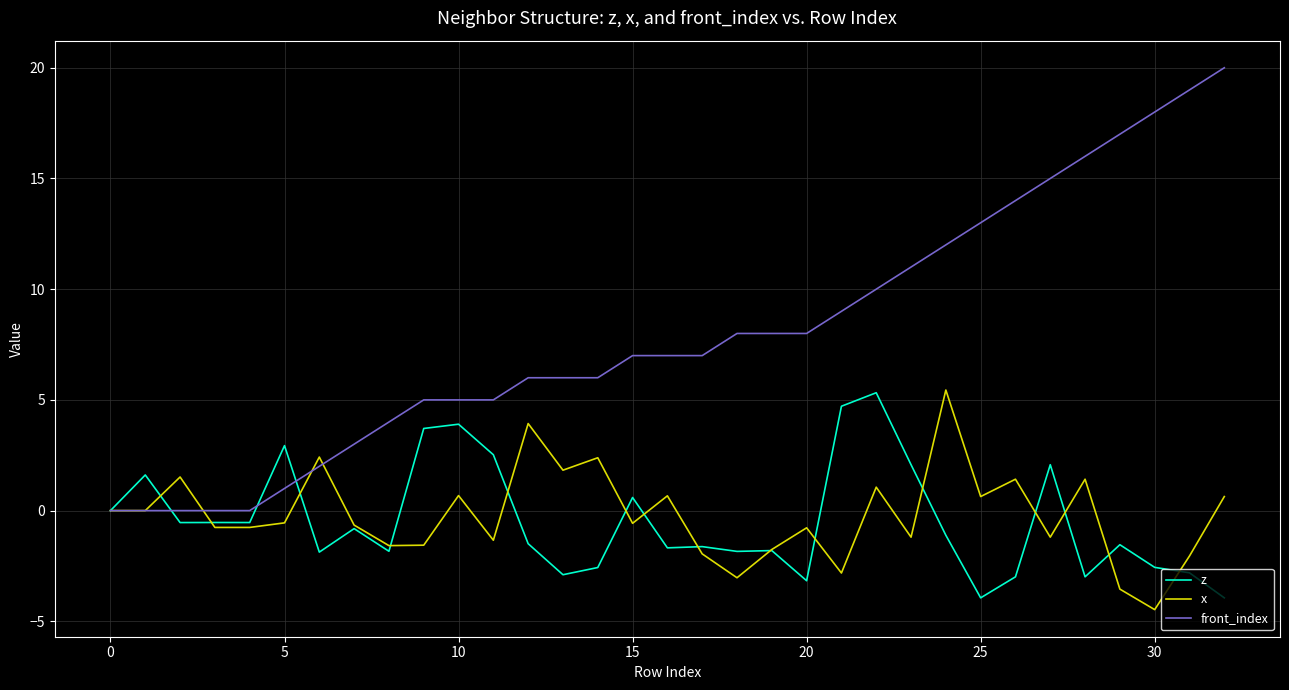

Which series has the largest total across all categories?

front_index